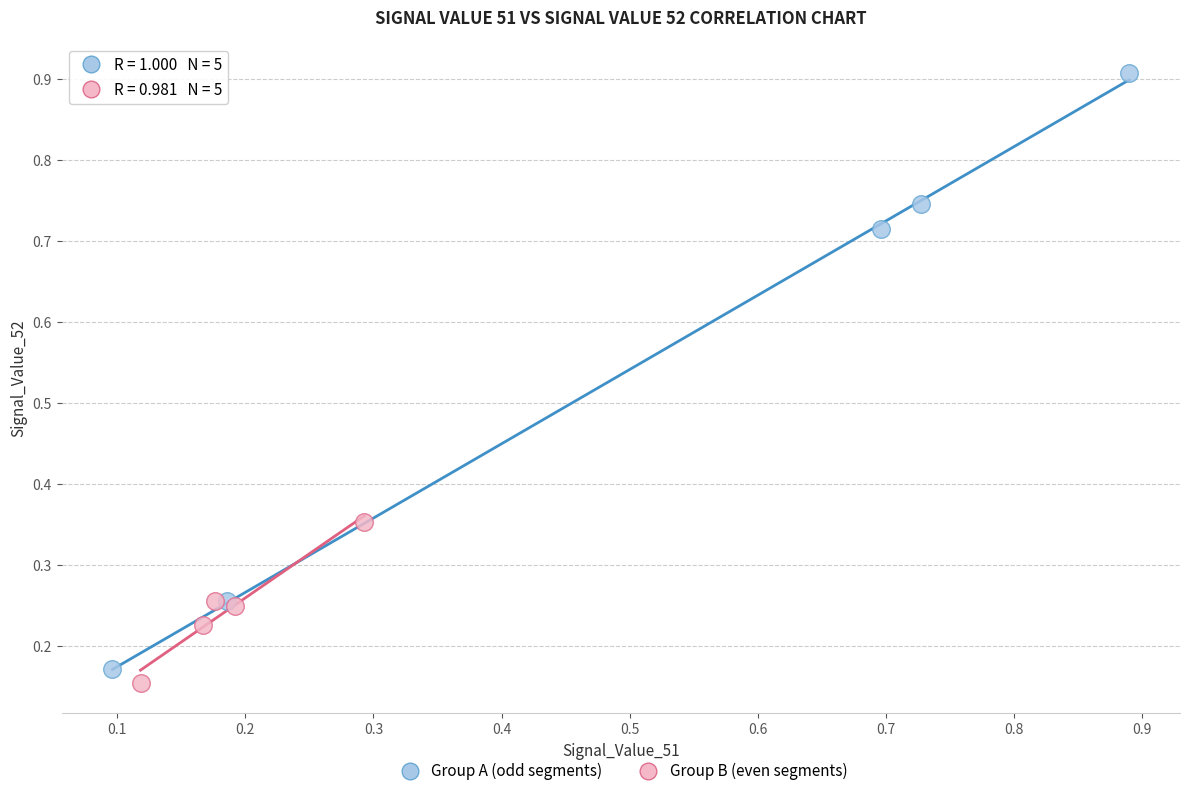

Which series has the largest Y range (max minus min)?

Group A (odd segments)